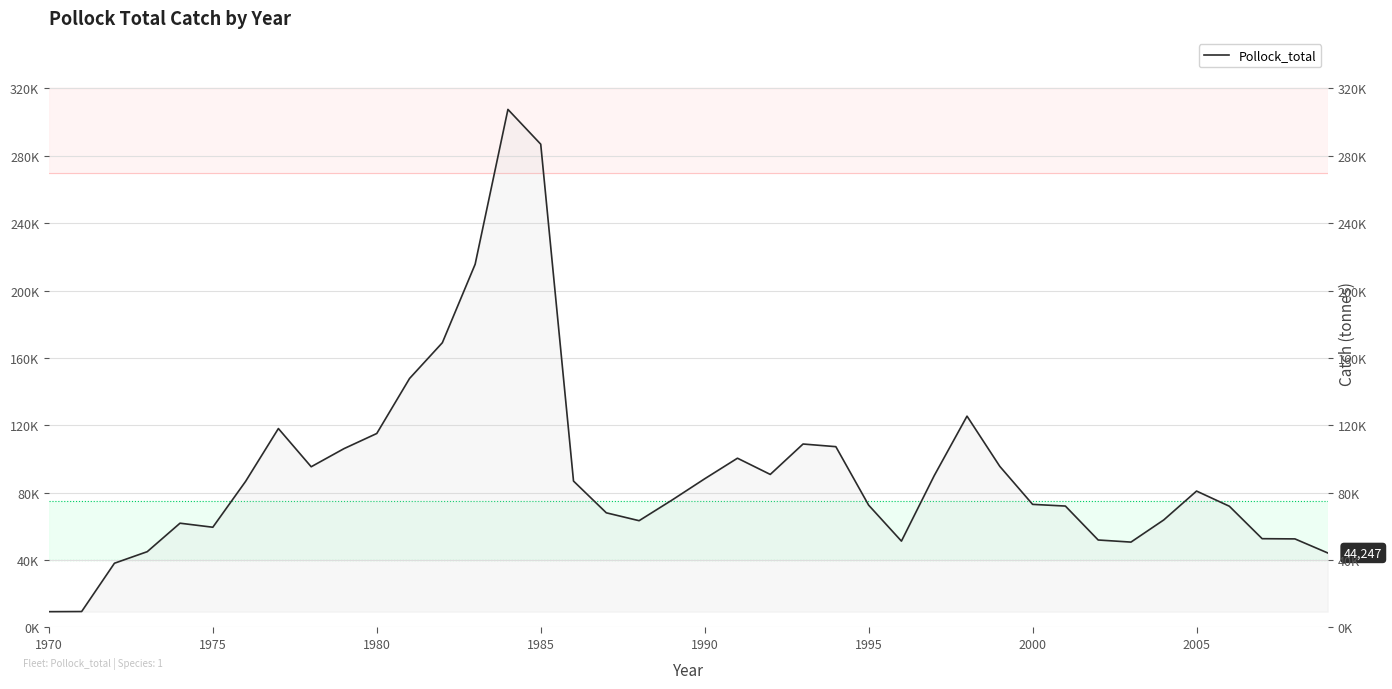

What is the value of the 37th point from the left?

71975.9